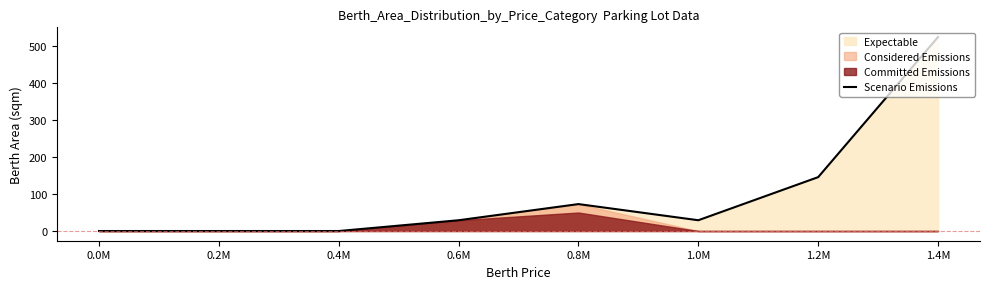

Where is the first local minimum?

1.0M